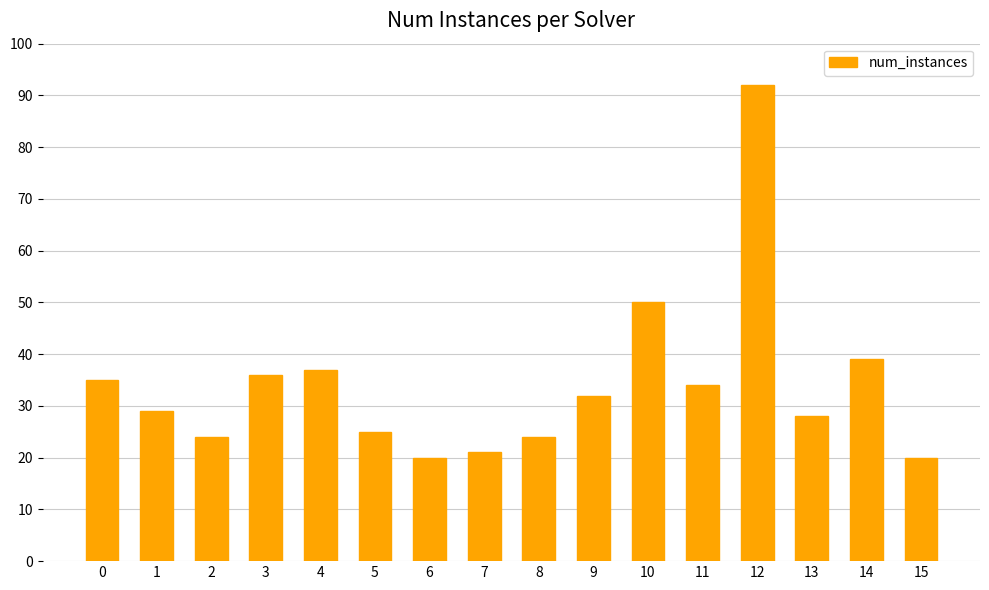

What is the value of the 8th bar from the left?

21